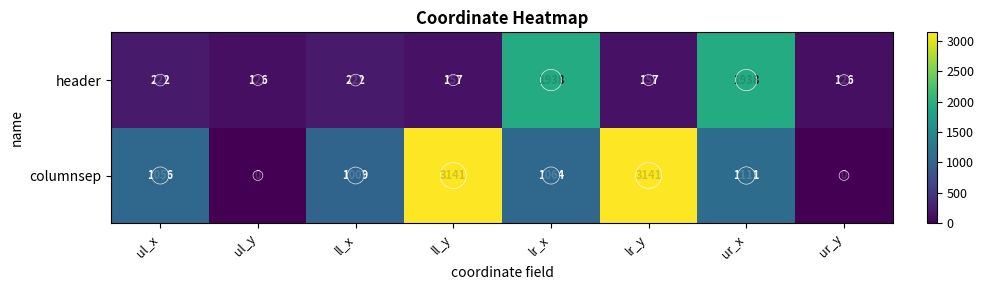

What is the total value across all series at ur_x?

3049